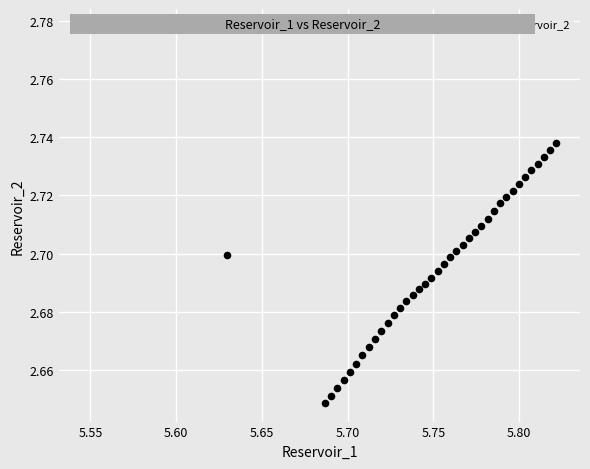

What is the range of X values (max minus min)?

0.3